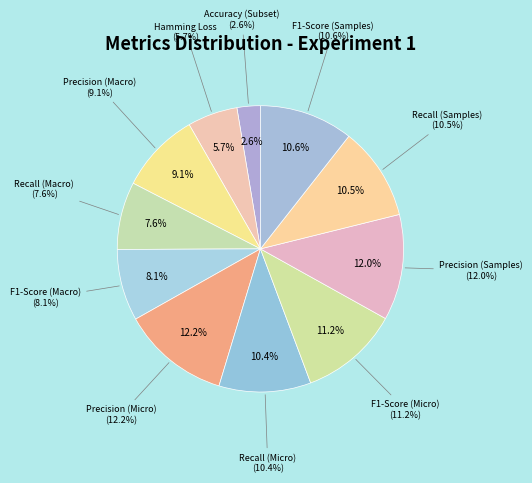

To the nearest percent, what is the difference between the Recall (Macro) and Hamming Loss slice percentages?

2%